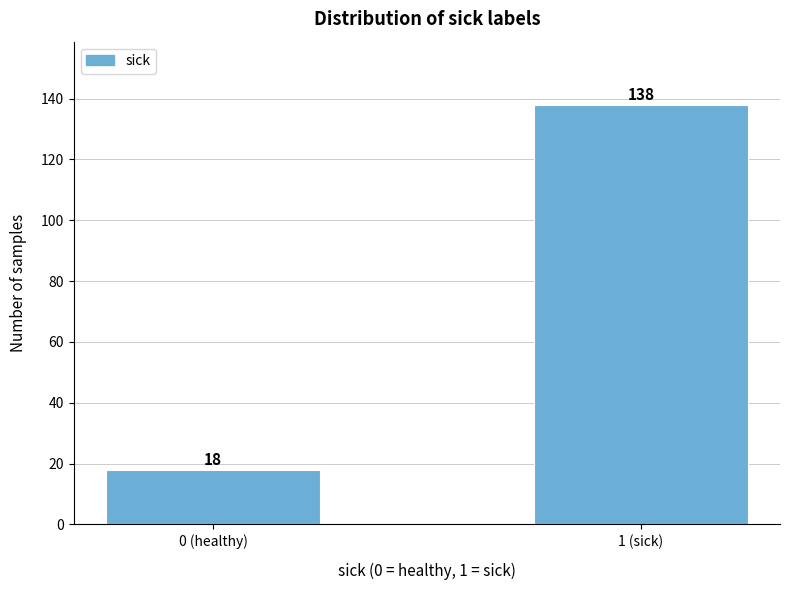

Reading left to right, what are all the values shown in this chart?

18	138